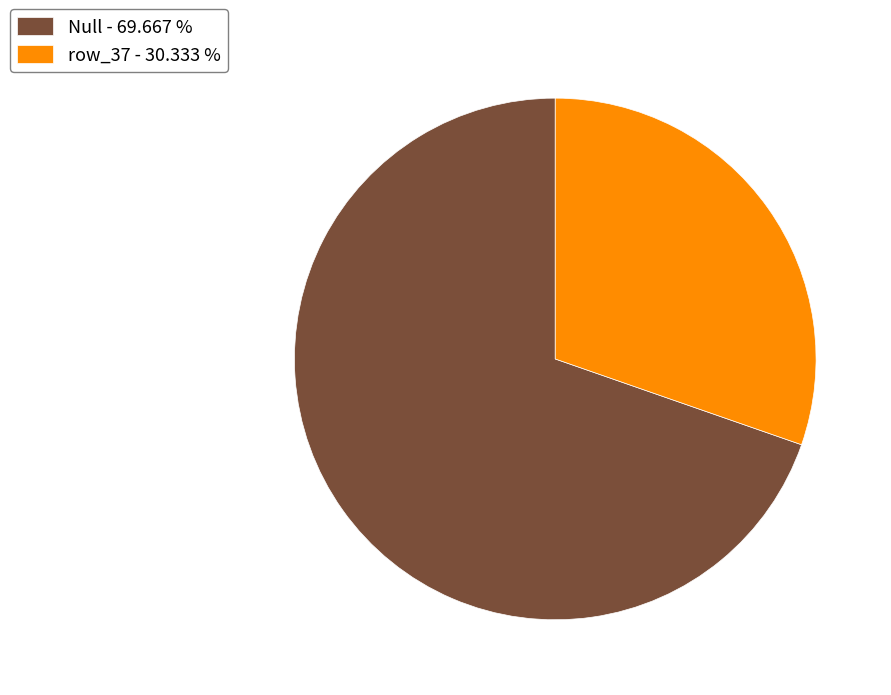

Count the number of slices in the pie.

2